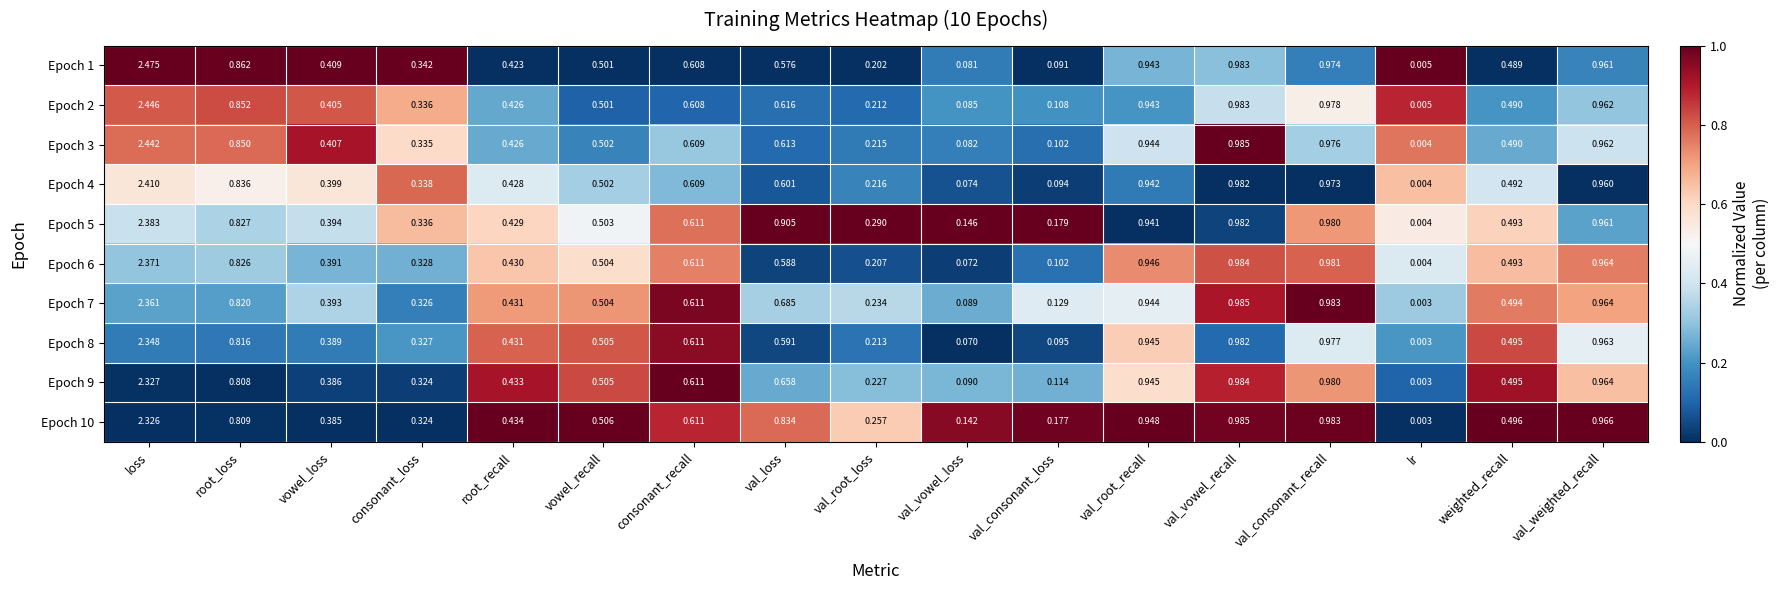

Count the number of categories in the chart.

17